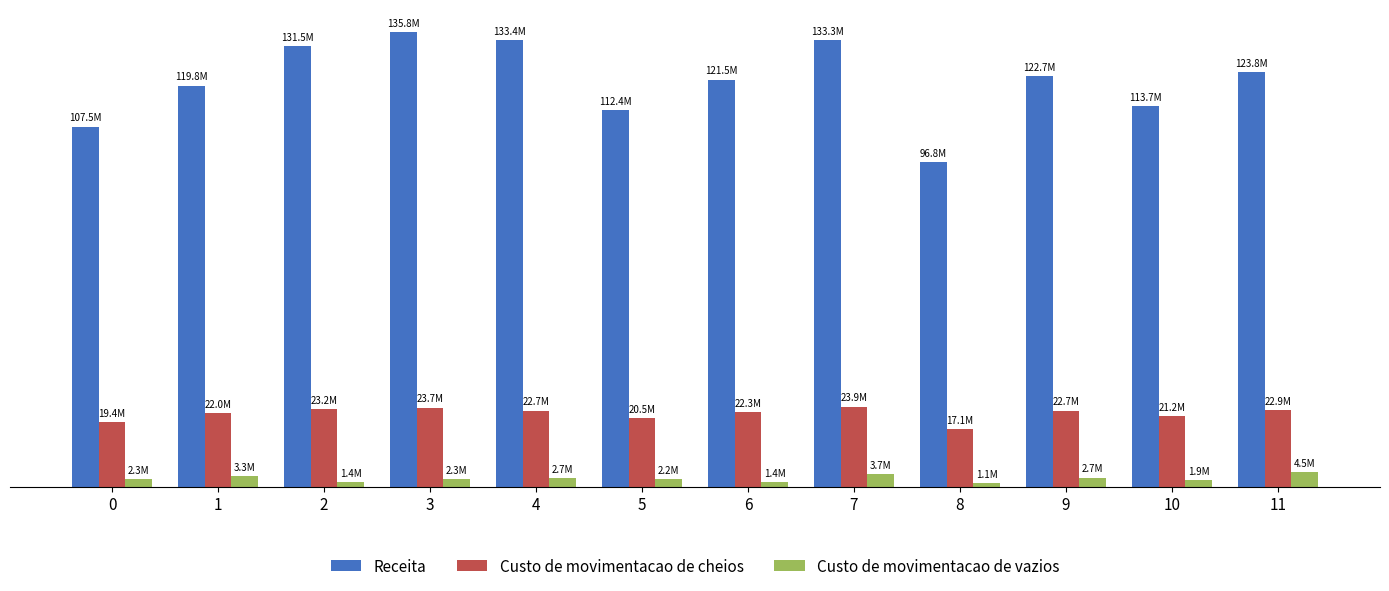

Does the chart contain any negative values?

No